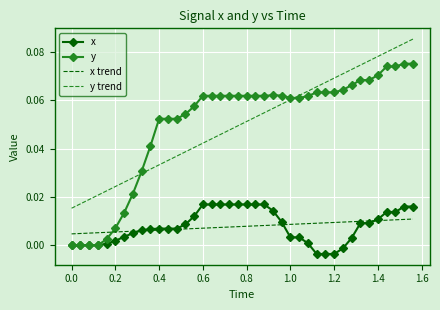

Rank the series by their maximum value, from highest to lowest.

y trend, y, x, x trend